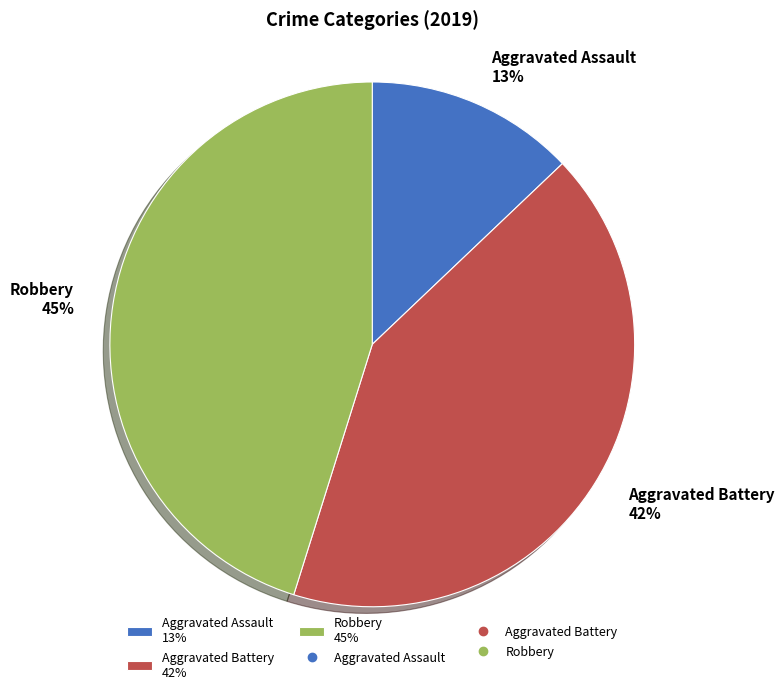

The Robbery slice represents 40% of the pie. True or false?

False